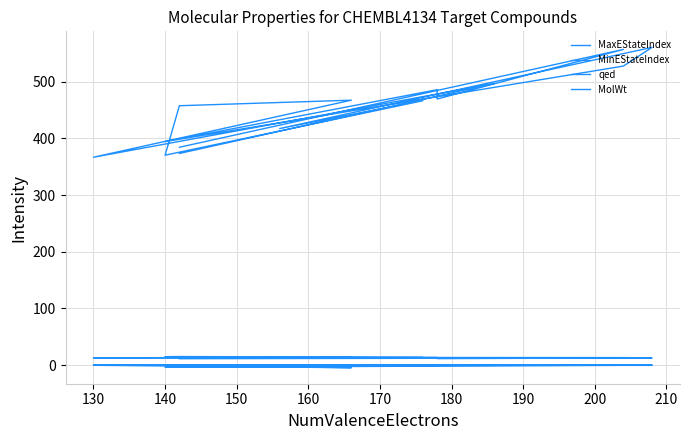

The value of qed at 140 is 0.3. True or false?

False